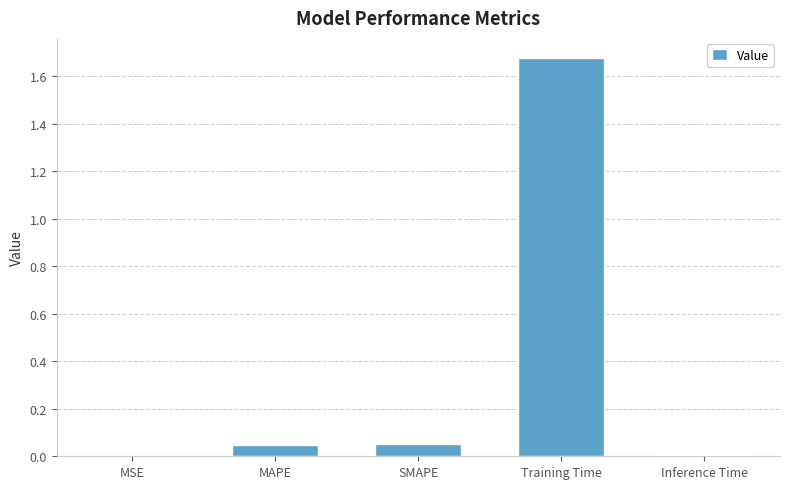

Which label corresponds to the largest value in the chart?

Training Time